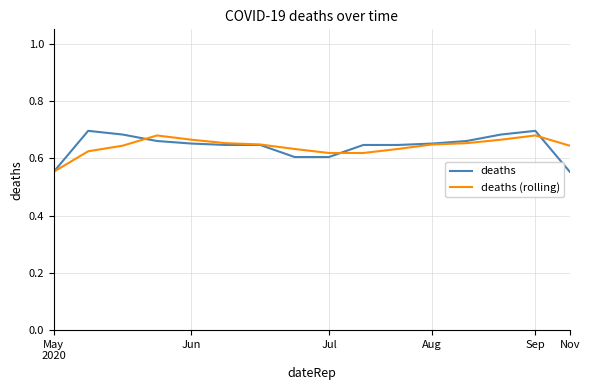

Which series has the largest range (max minus min)?

deaths